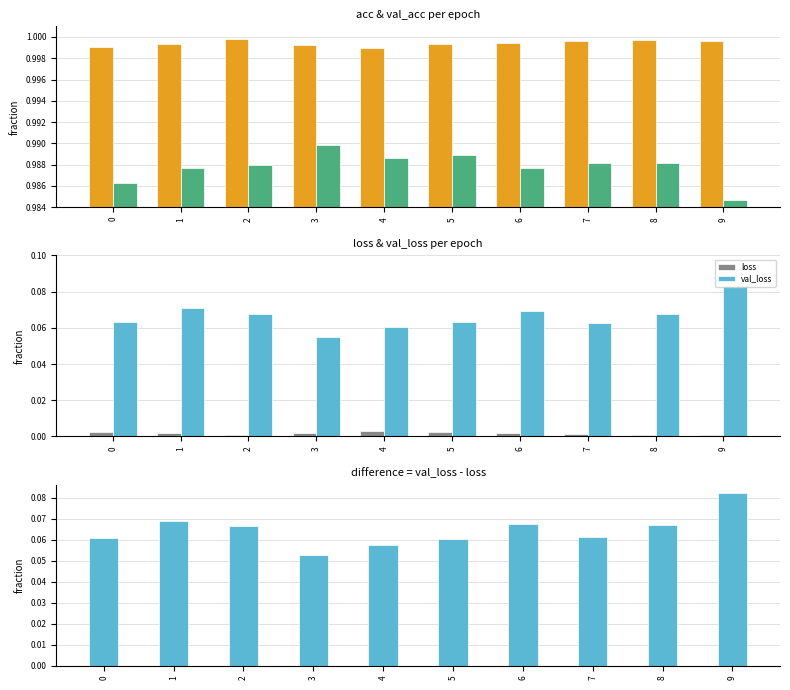

What is the sum of the acc values at 6 and 2?

2.0